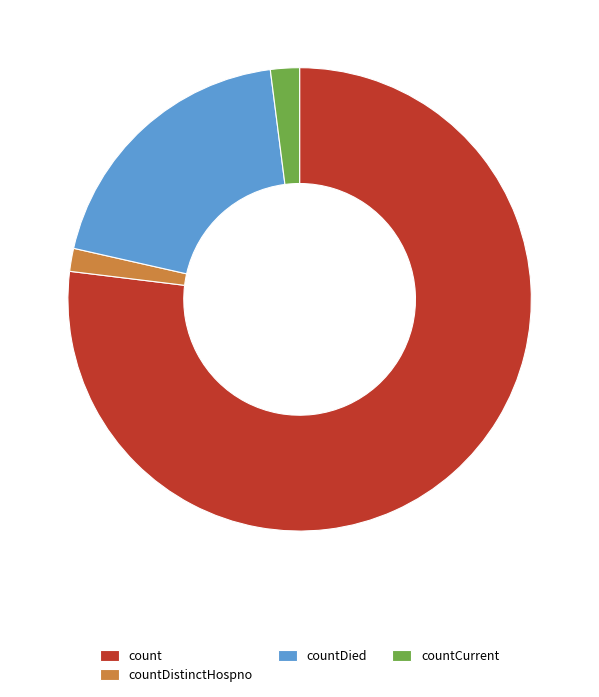

Do countCurrent and countDied together represent more than half of the pie?

No